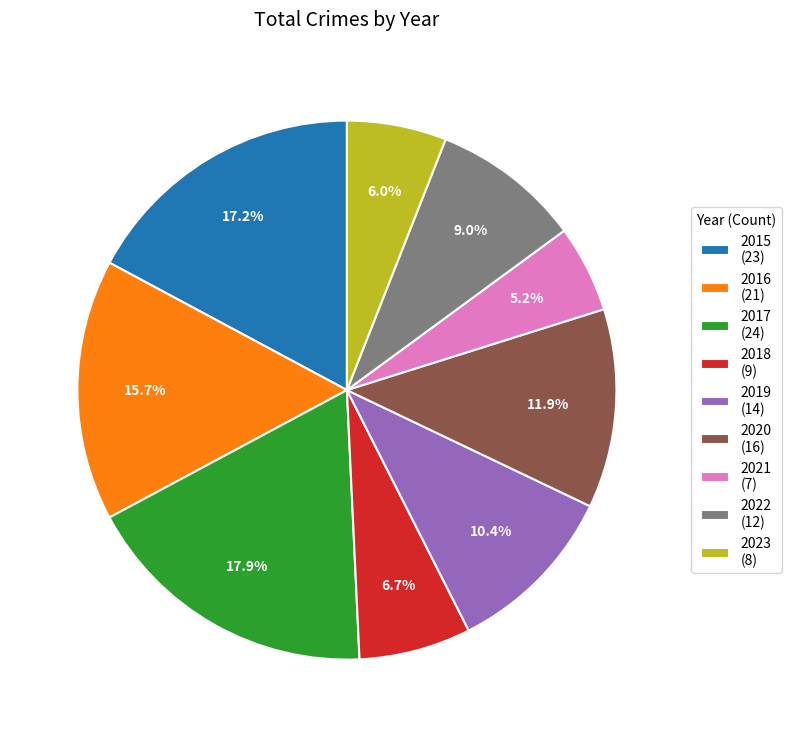

Is there a majority slice in this chart?

No